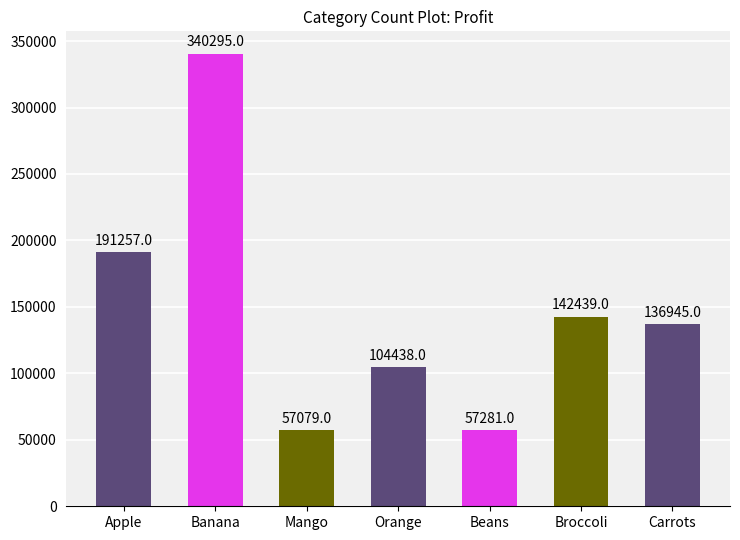

How many distinct data groups are displayed?

1